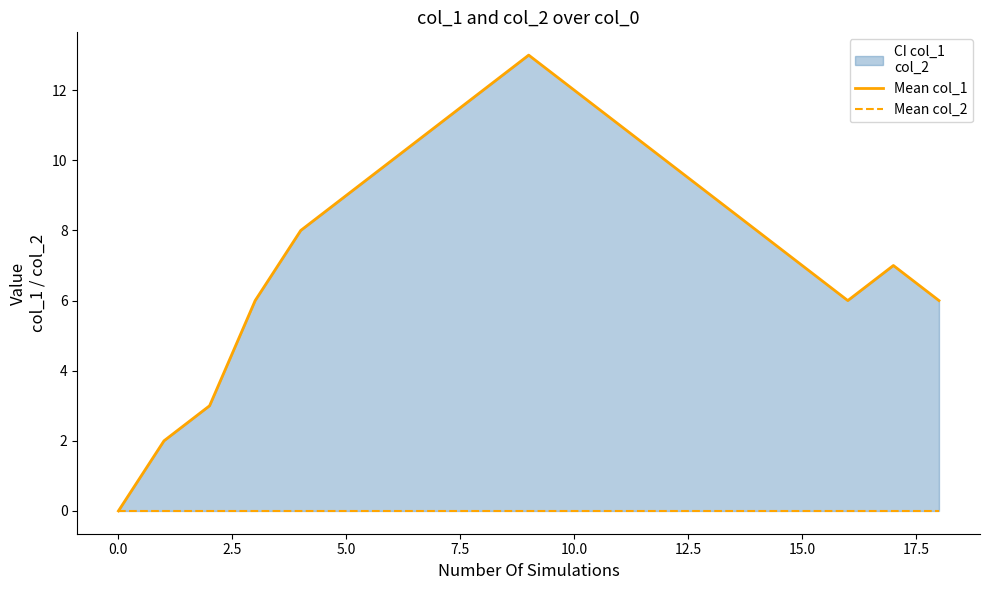

Which has a higher value, 10 or 12.5?

10